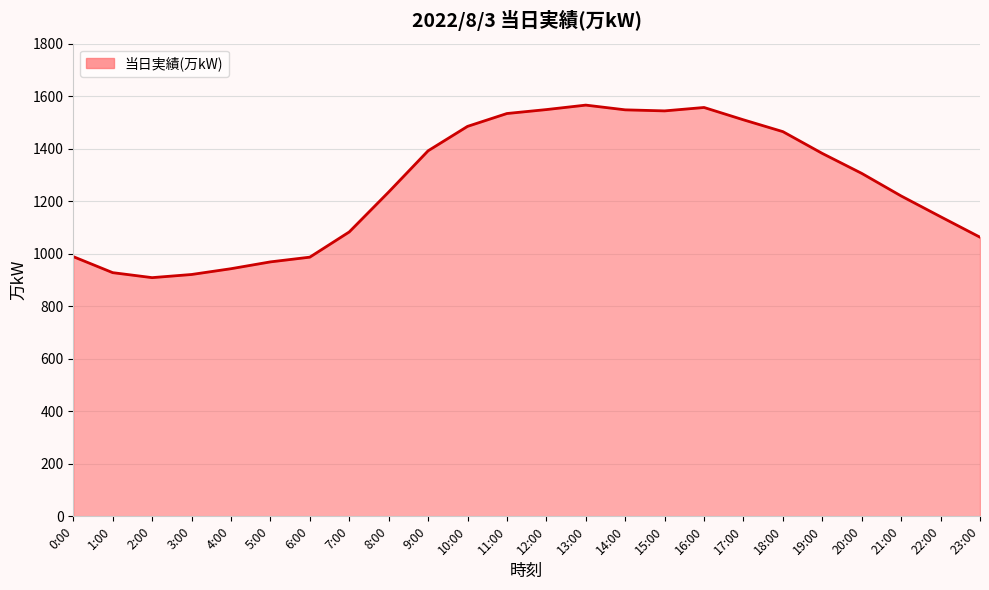

At which category does the data reach its first local peak?

13:00